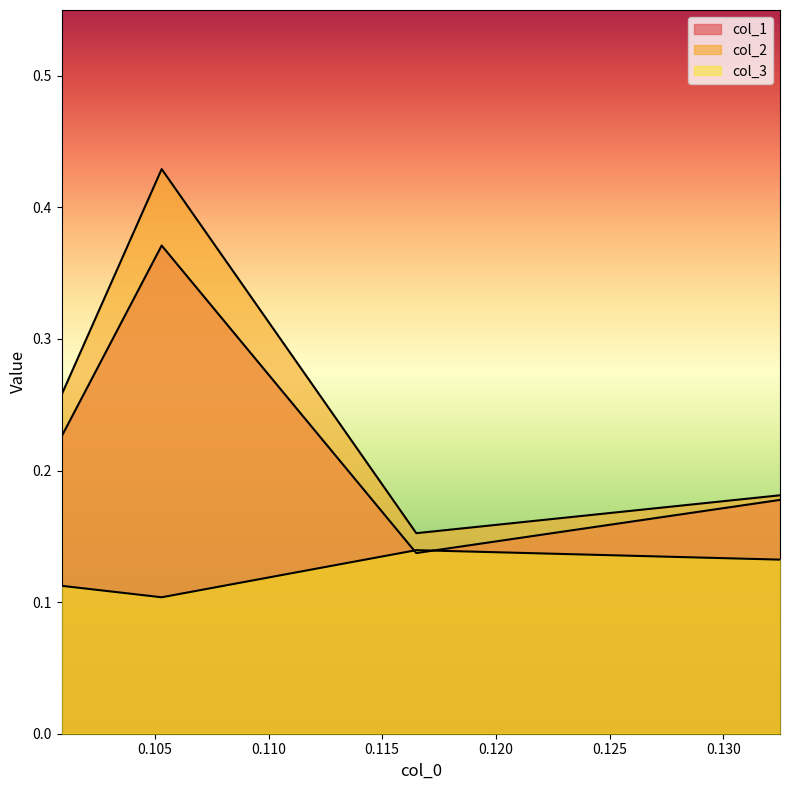

What are all the series names shown in the legend?

col_1, col_2, col_3